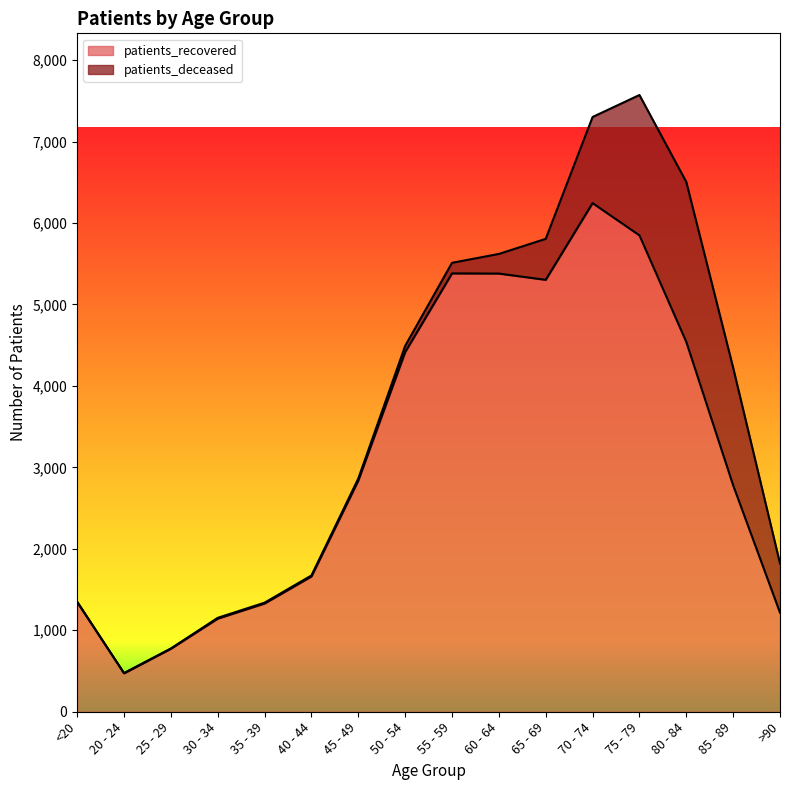

What is the difference between the maximum and second lowest values?

5470